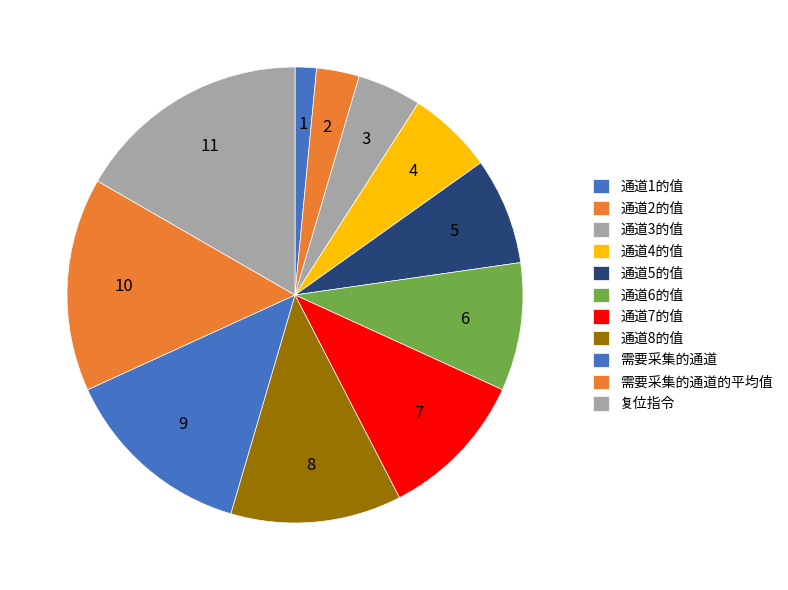

To the nearest percent, what is the difference between the 需要采集的通道的平均值 and 通道4的值 slice percentages?

9%